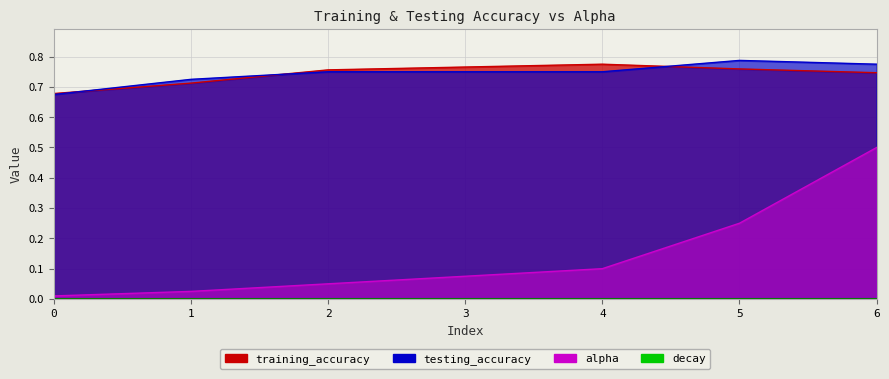

The training_accuracy series shows 0.7 at 0. True or false?

True